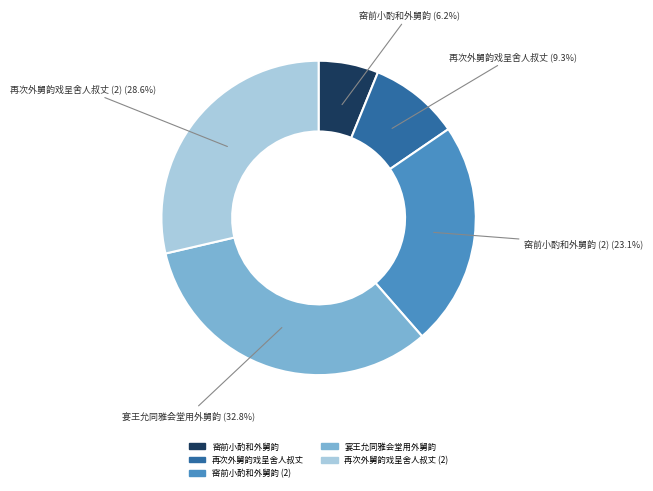

How many slices are in this pie chart?

5